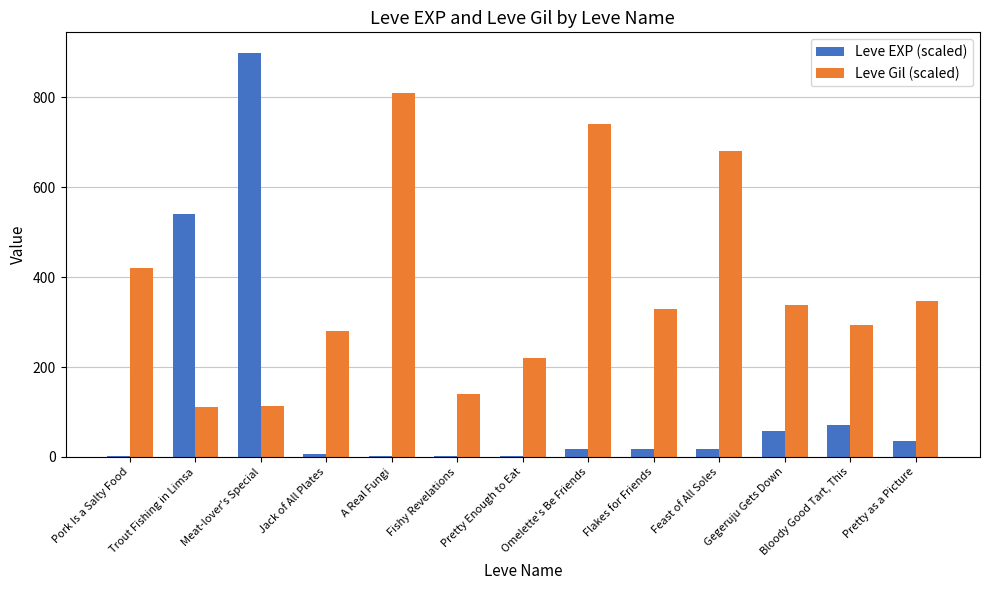

What are all the series names shown in the legend?

Leve EXP (scaled), Leve Gil (scaled)